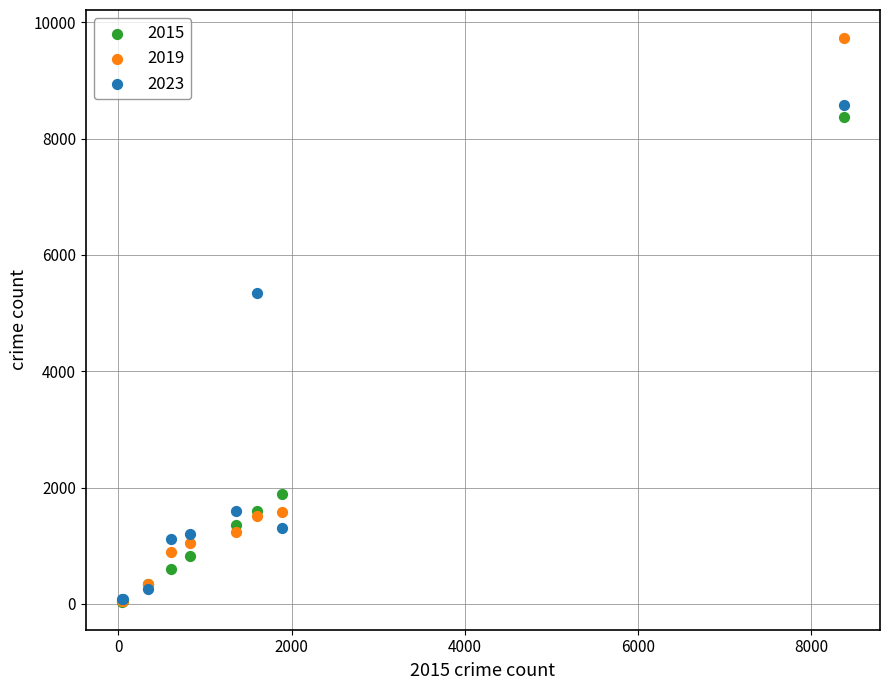

In the 2023 series, what Y value is closest to 4327?

5342